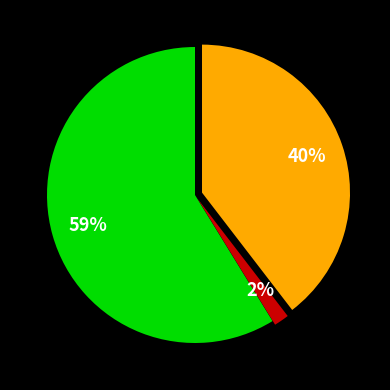

Is there any slice that represents more than half of the pie?

Yes